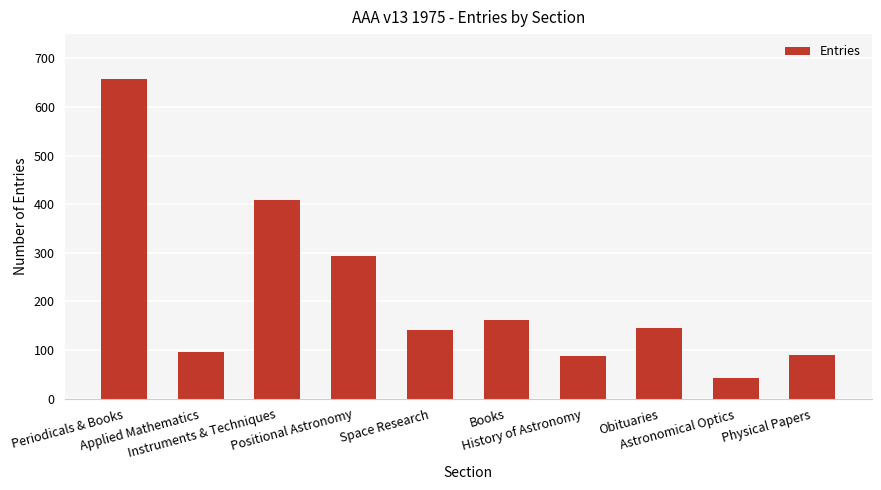

How many data points are less than 145?

5